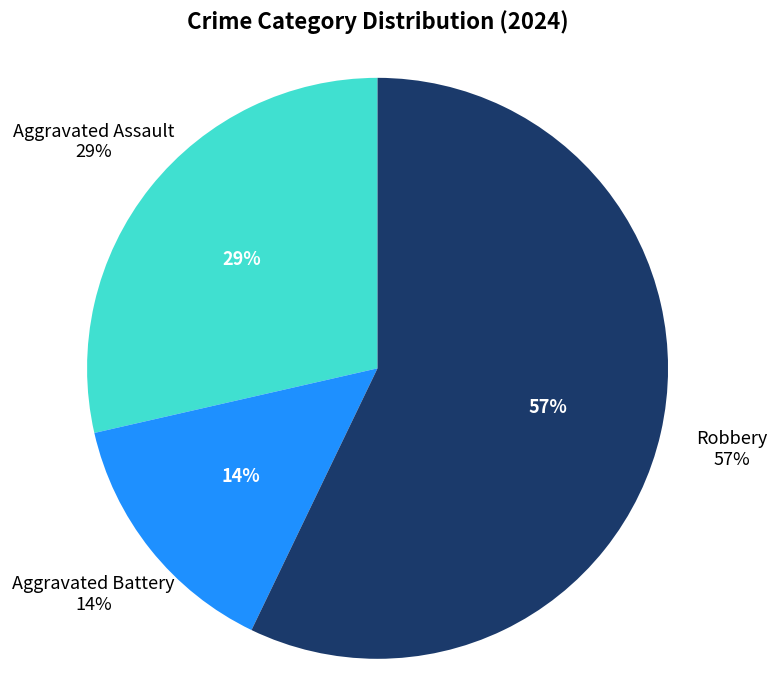

Does any single category account for the majority?

Yes